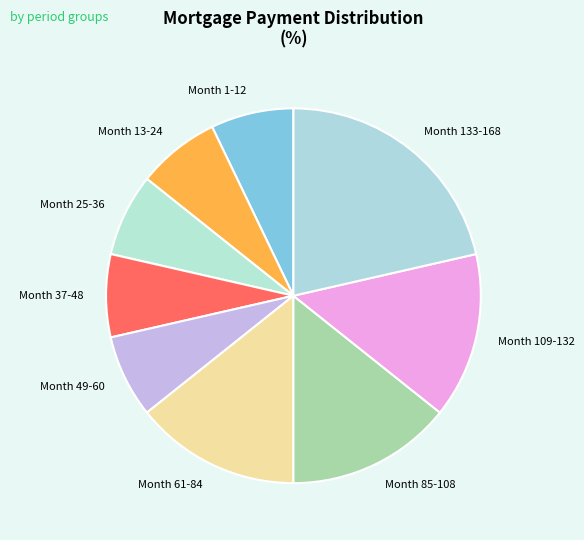

Do Month 49-60 and Month 25-36 together represent more than half of the pie?

No